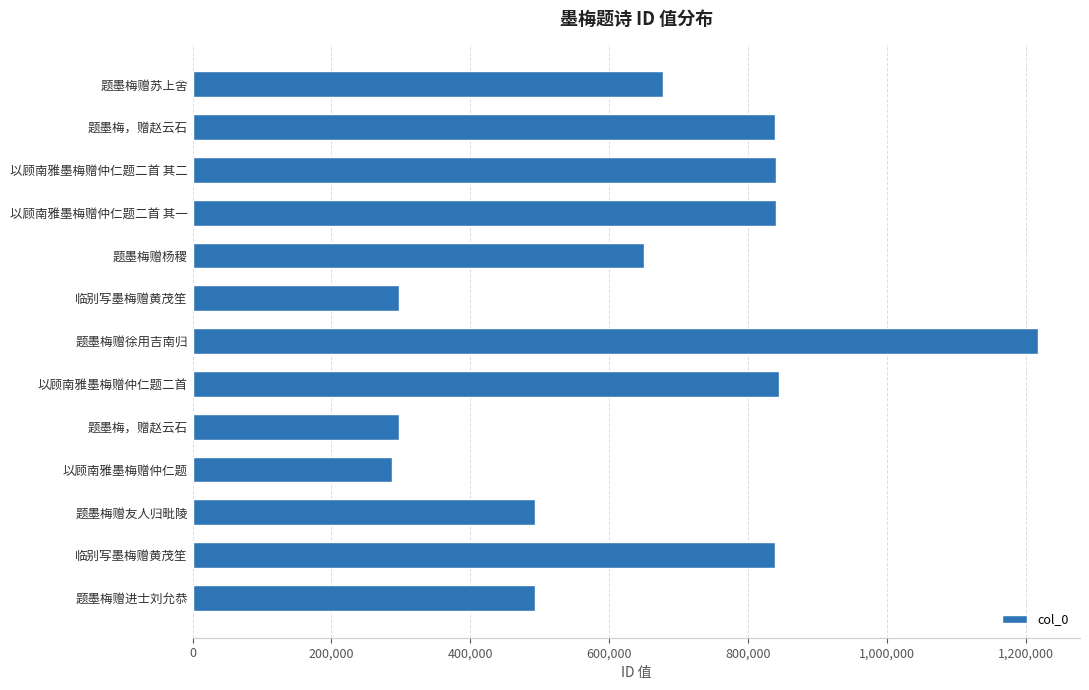

What is the average value?

662949